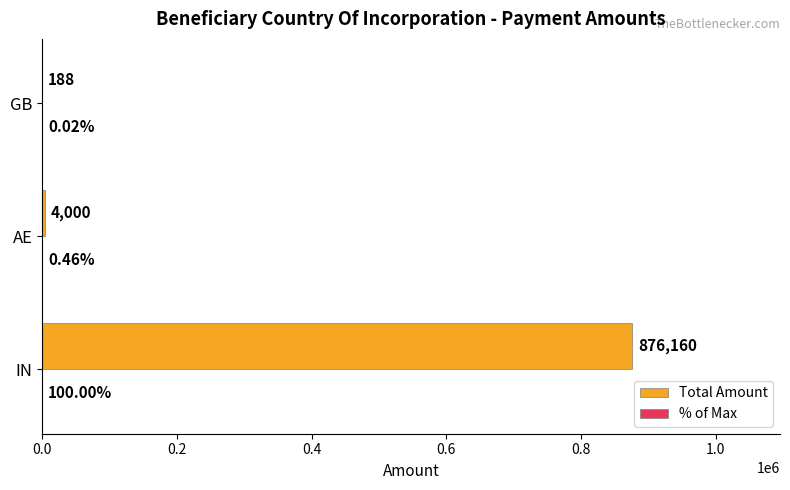

Which series has the largest range (max minus min)?

Total Amount